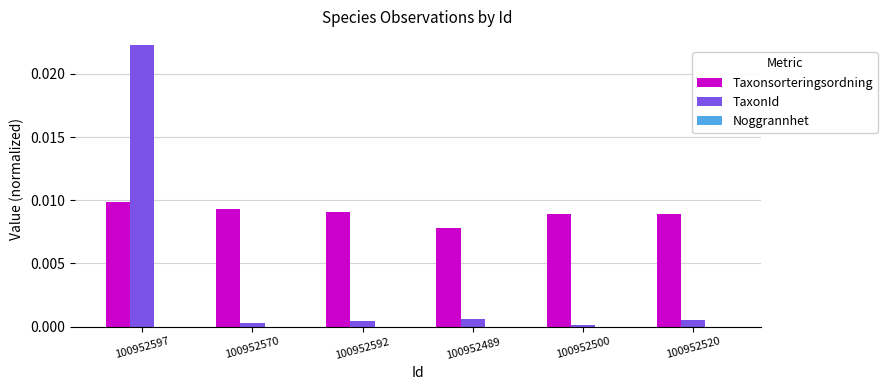

Is it true that Taxonsorteringsordning equals 0.0 at 100952500?

True